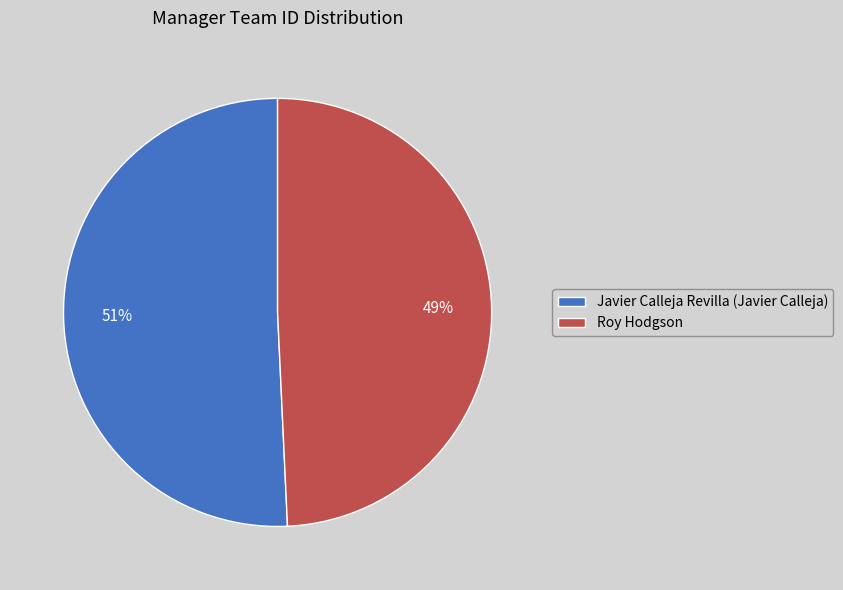

Combined, do Roy Hodgson and Javier Calleja Revilla (Javier Calleja) account for over 50%?

Yes